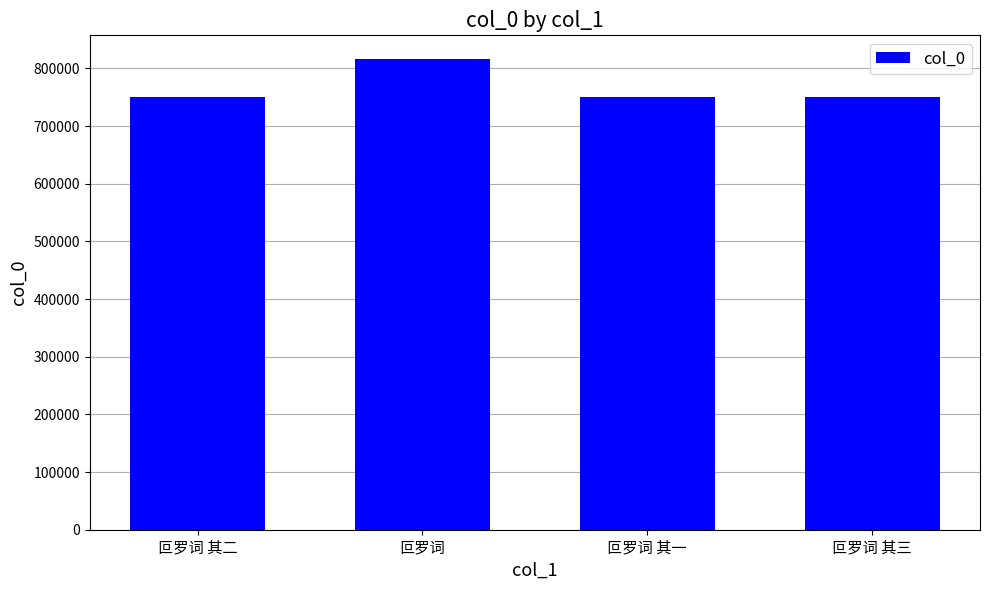

What is the change in value from 叵罗词 其二 to 叵罗词 其一?

-1